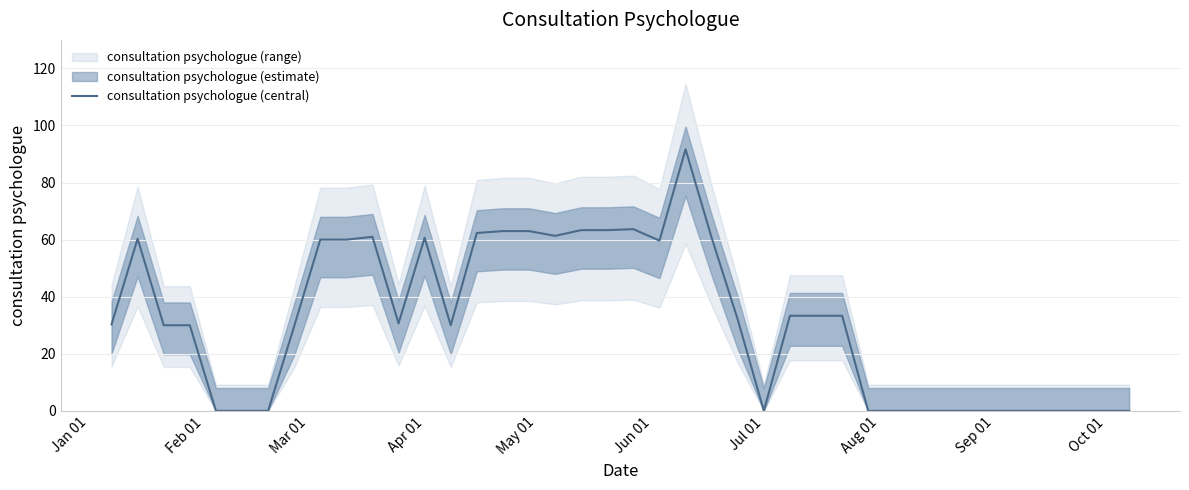

Reading left to right, what are all the values shown in this chart?

30.3	60.3	30.0	30.0	0.0	0.0	0.0	29.7	60.0	60.0	61.0	30.7	60.7	30.0	62.3	63.0	63.0	61.3	63.3	63.3	63.7	59.7	91.7	60.7	32.0	0.0	33.3	33.3	33.3	0.0	0.0	0.0	0.0	0.0	0.0	0.0	0.0	0.0	0.0	0.0